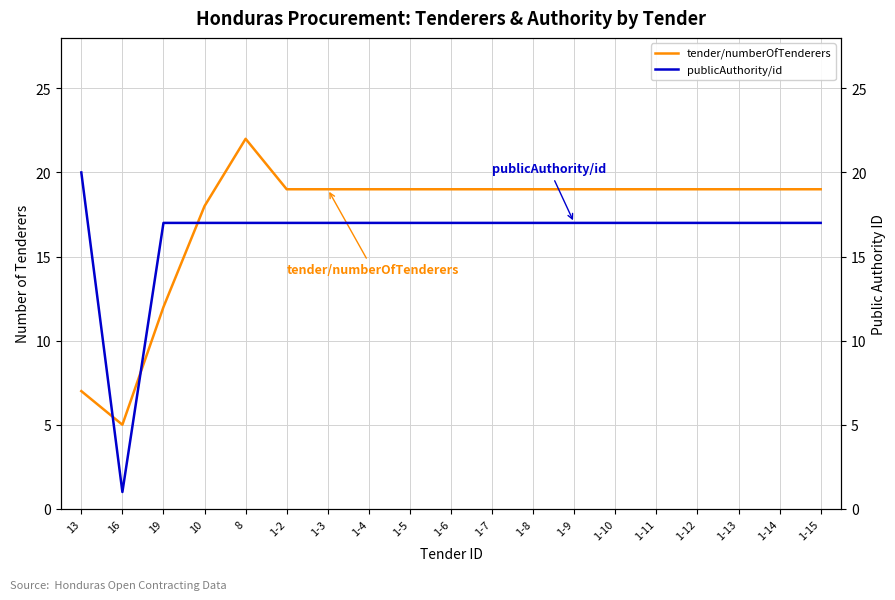

In publicAuthority/id, how many points are lower than both neighbors (excluding endpoints)?

1